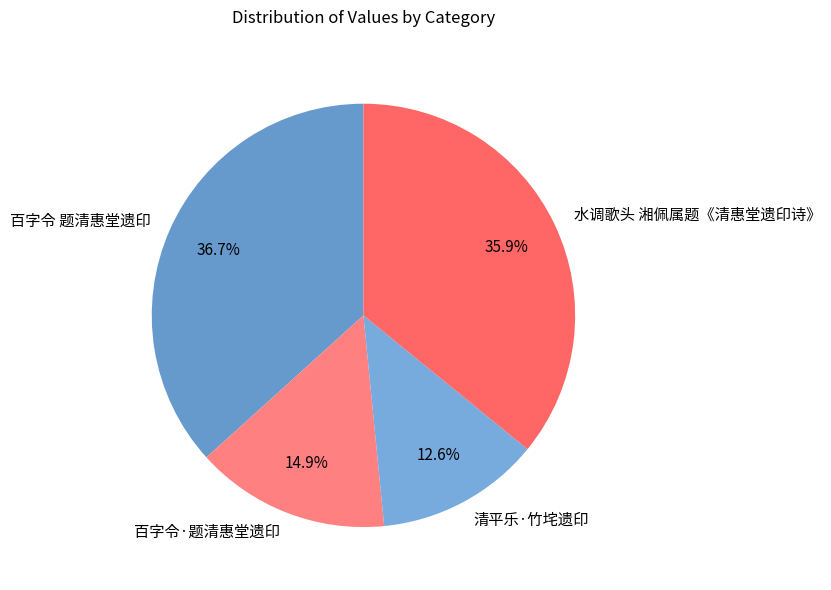

Which has a higher value, 百字令·题清惠堂遗印 or 百字令 题清惠堂遗印?

百字令 题清惠堂遗印